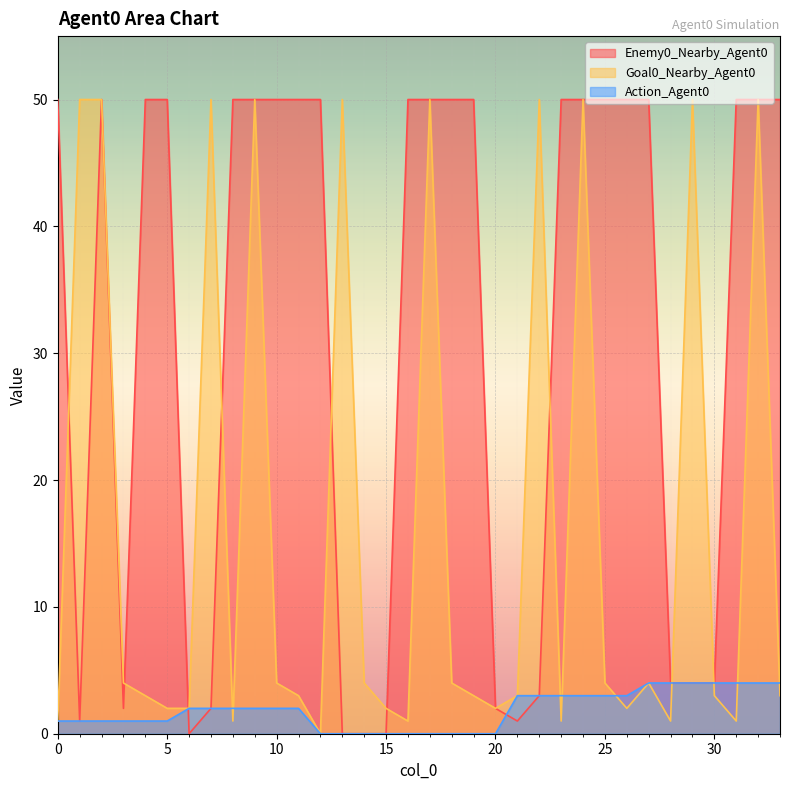

What value does the Enemy0_Nearby_Agent0 series have at 8, to the nearest 5?

50